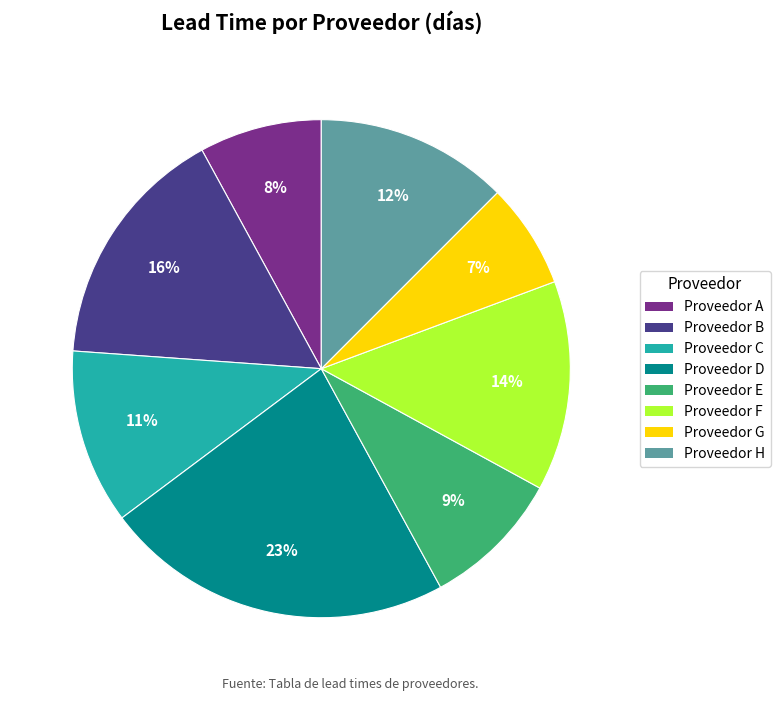

Is it true that Proveedor D is 23% of the pie?

True